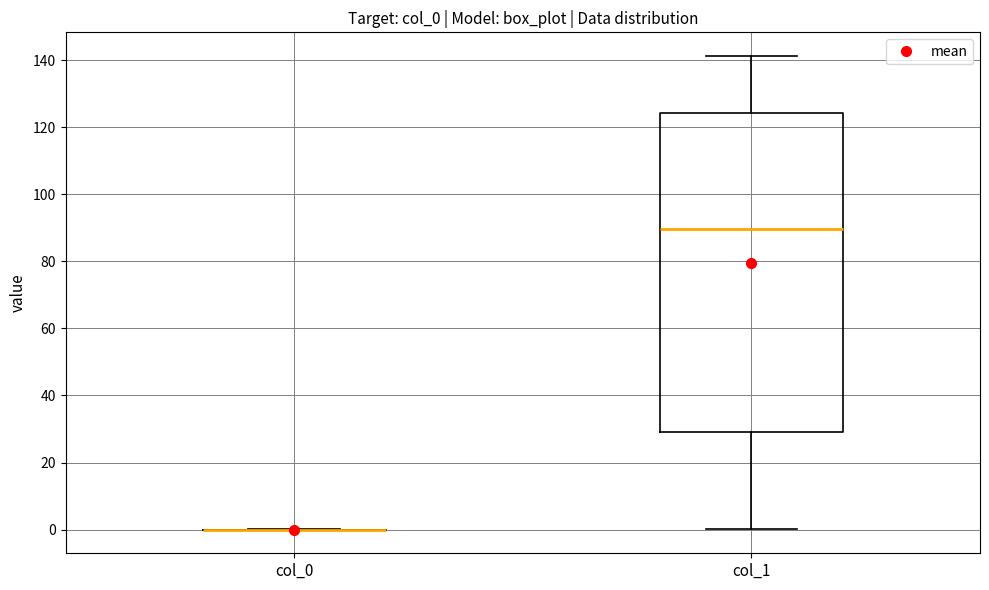

Reading left to right, read every box against the y-axis: the position of its median line, the range the box covers, and the ends of its whiskers. The values are not printed on the chart, so give them approximately, as read against the axis.

col_0: box collapsed to a line at 0, whiskers 0 to 0
col_1: median 90, box 30 to 124, whiskers 0 to 142